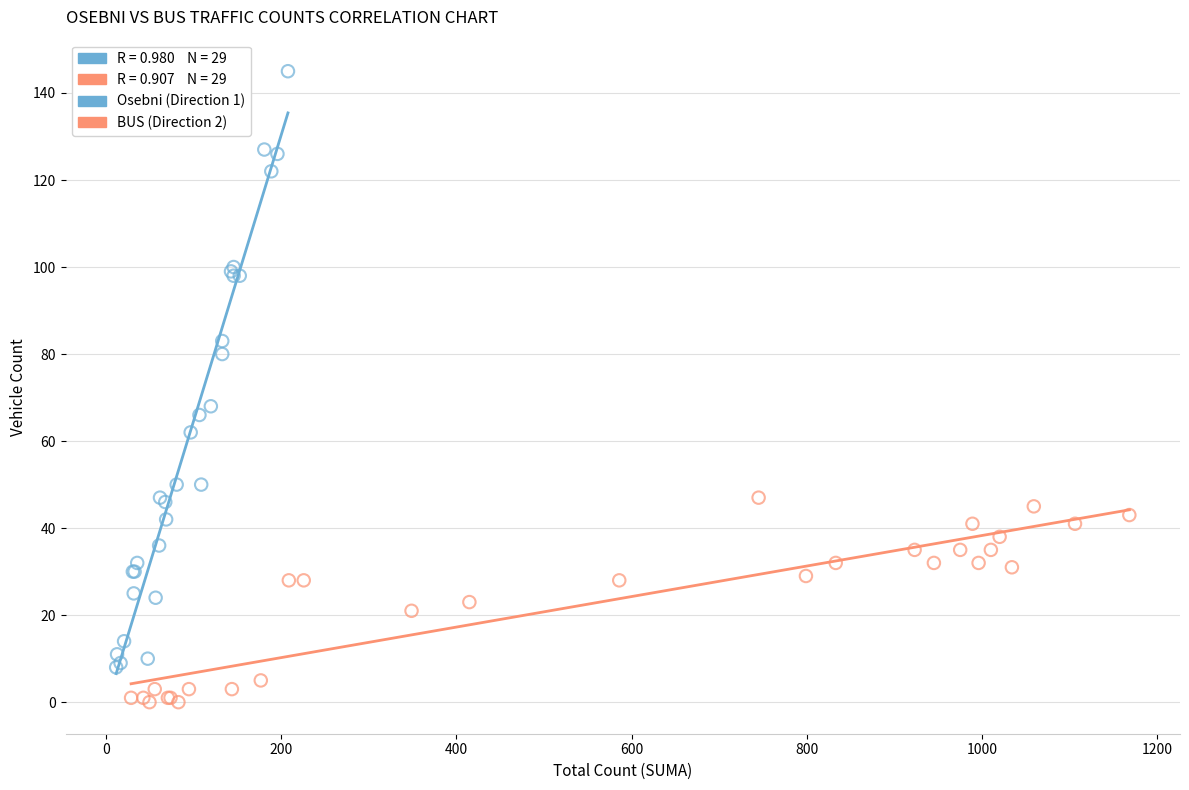

Which series reaches the minimum Y coordinate?

BUS (Direction 2)